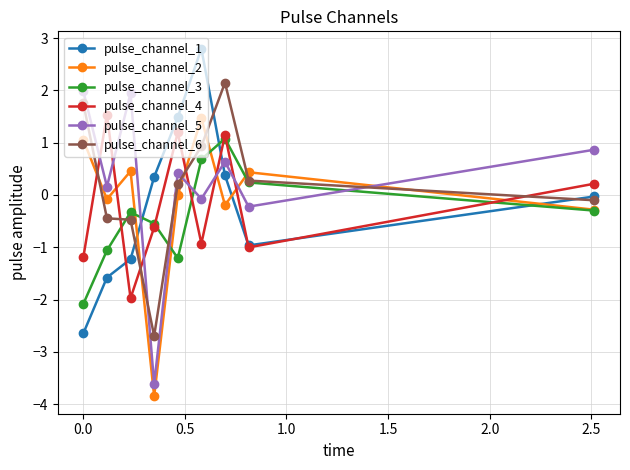

After their last crossing, which series has the higher values: pulse_channel_2 or pulse_channel_6?

pulse_channel_6